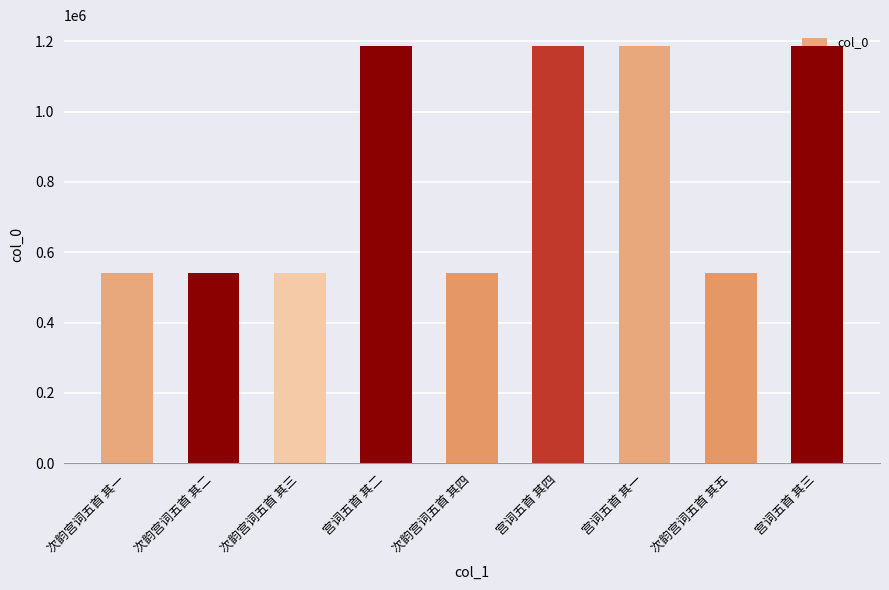

What is the ratio of the value at 宫词五首 其一 to the value at 次韵宫词五首 其四?

2.2